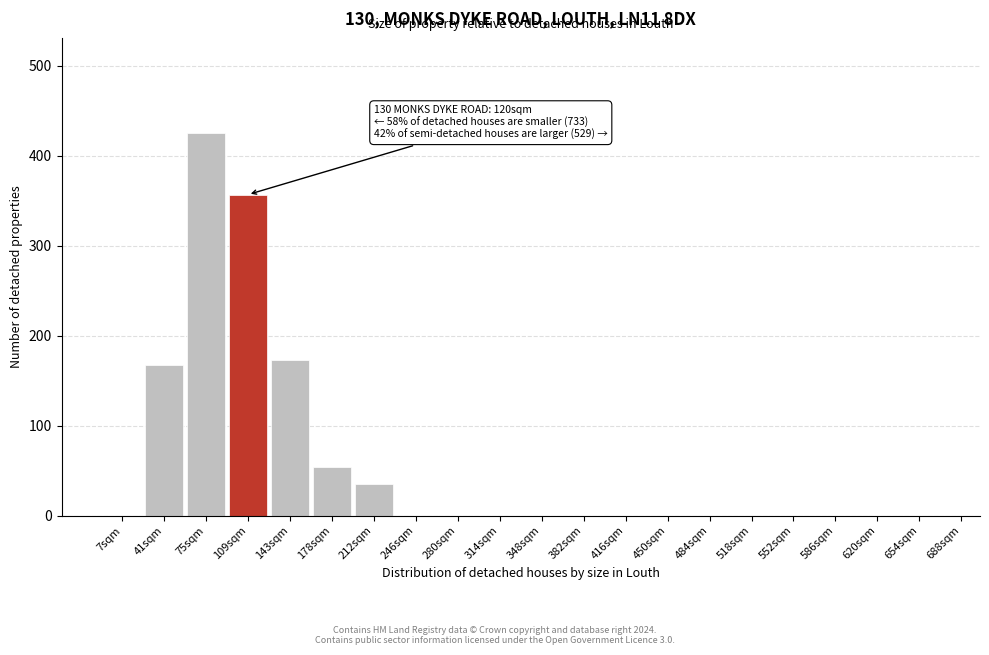

Reading right to left, list all the values displayed in this chart.

654sqm=0	620sqm=0	586sqm=0	552sqm=0	518sqm=0	484sqm=0	450sqm=0	416sqm=0	382sqm=0	348sqm=0	314sqm=0	280sqm=0	246sqm=0	212sqm=35	178sqm=54	143sqm=173	109sqm=357	75sqm=425	41sqm=167	7sqm=0